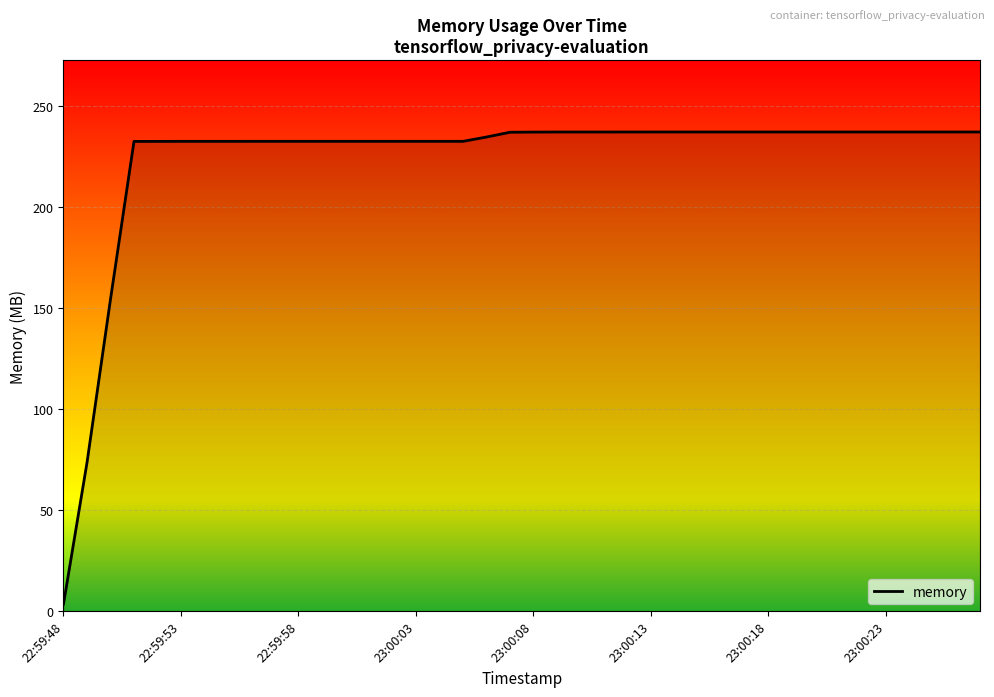

What is the maximum value shown in the chart?

237.2